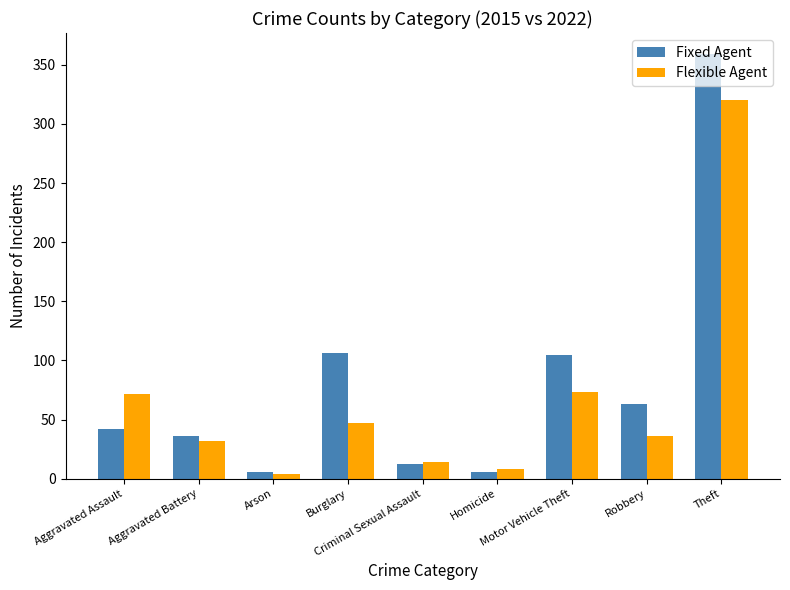

Which series has the widest spread of values?

Fixed Agent